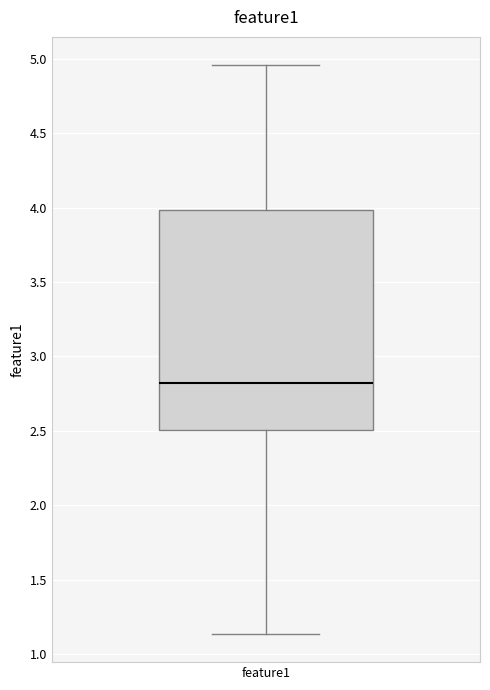

Where does the lower whisker of the box for feature1 end on the y-axis? The values are not printed on the chart, so give them approximately, as read against the axis.

1.15